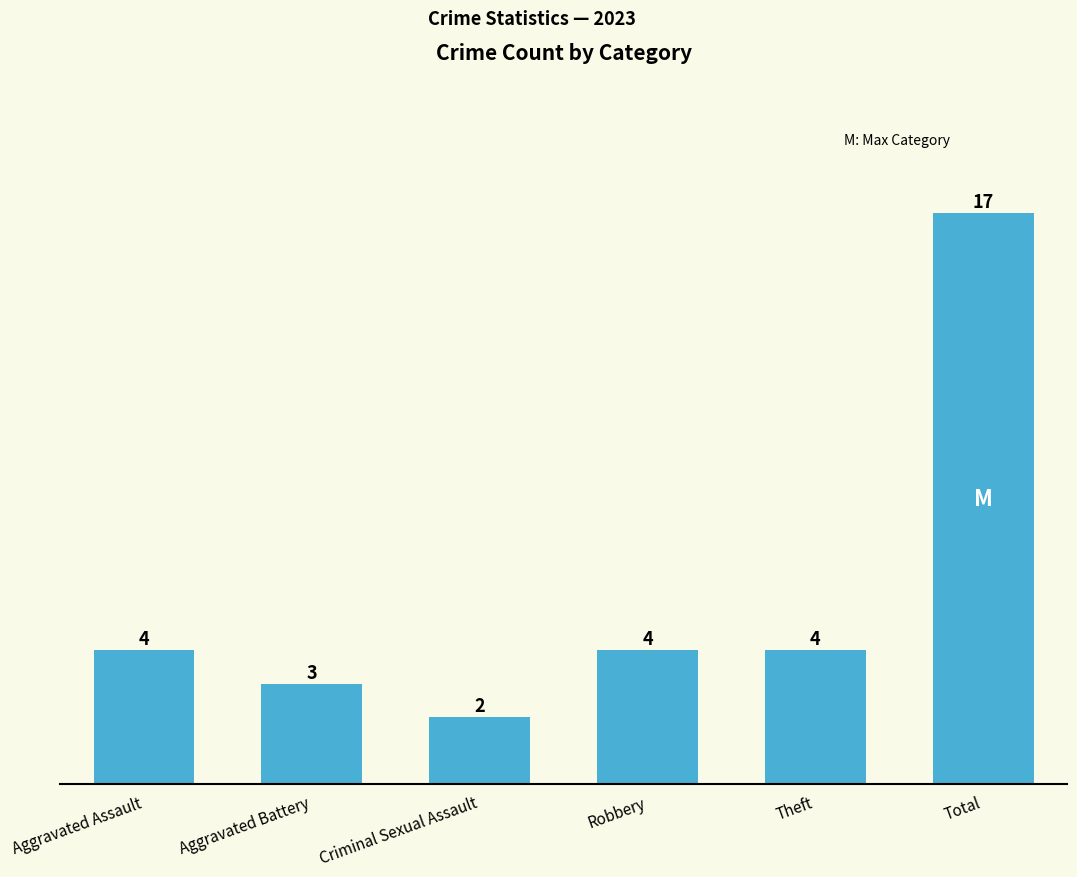

True or false: the data shows 2 at Robbery.

False